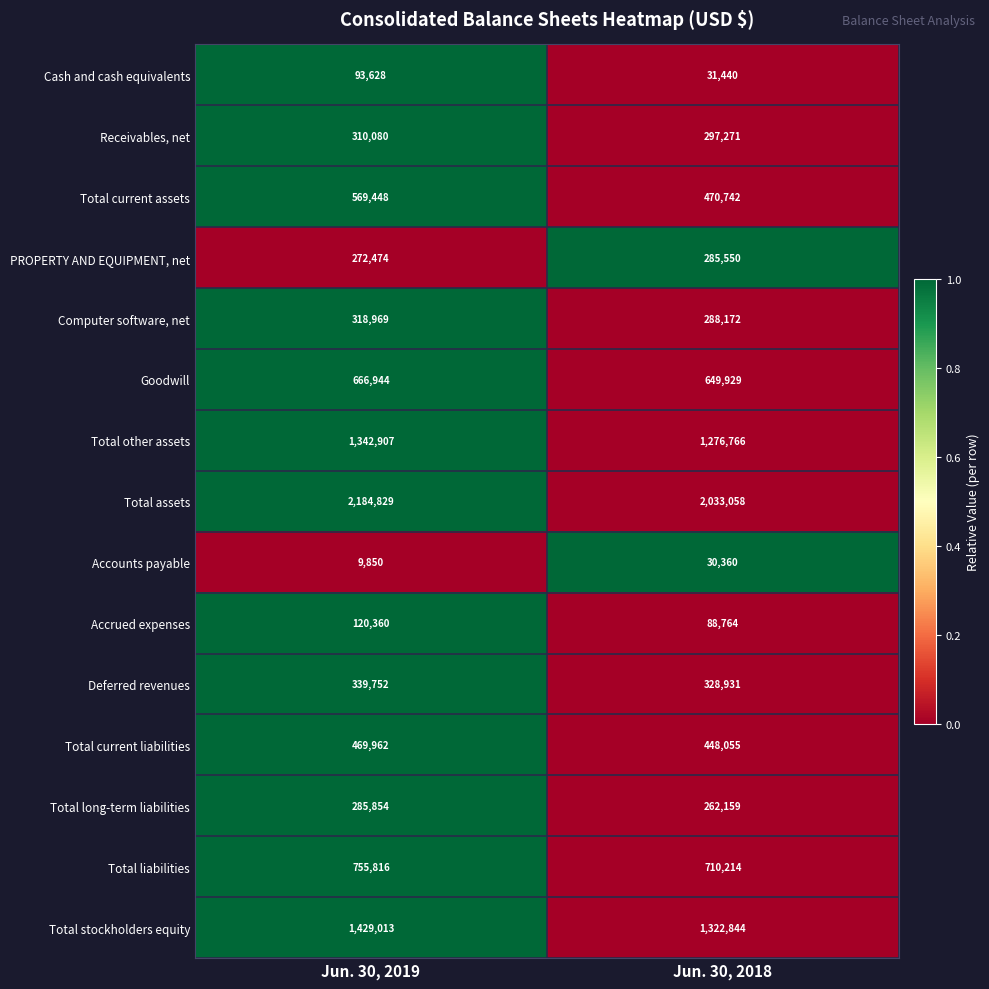

What is the sum of all Receivables, net values?

607351